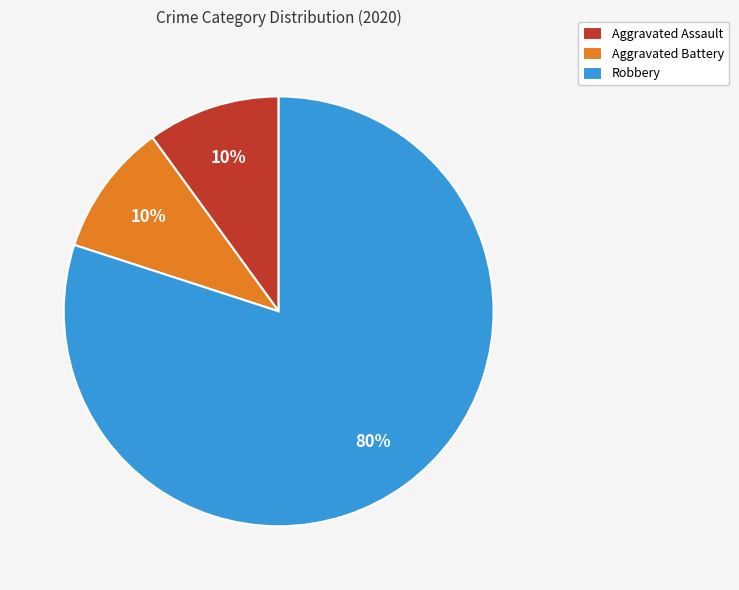

Which slice is the largest?

Robbery